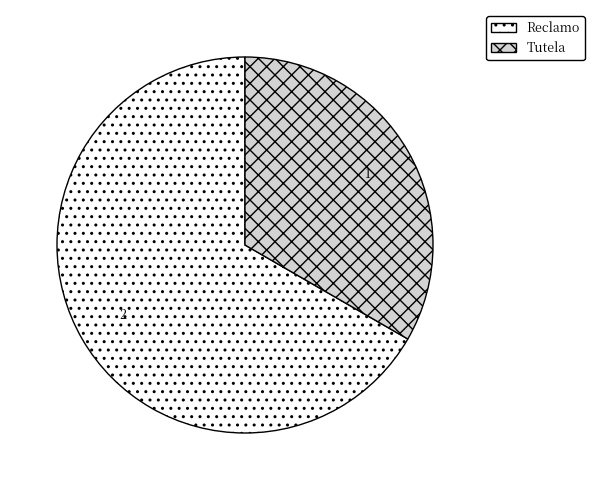

Rank the categories by value from highest to lowest.

Reclamo, Tutela